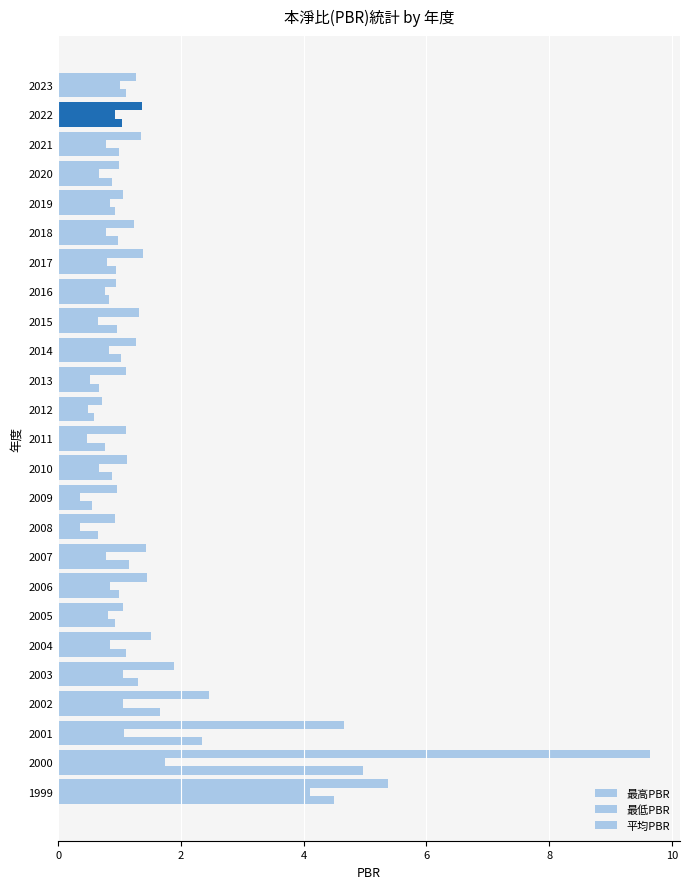

How many categories are shown in the chart?

25